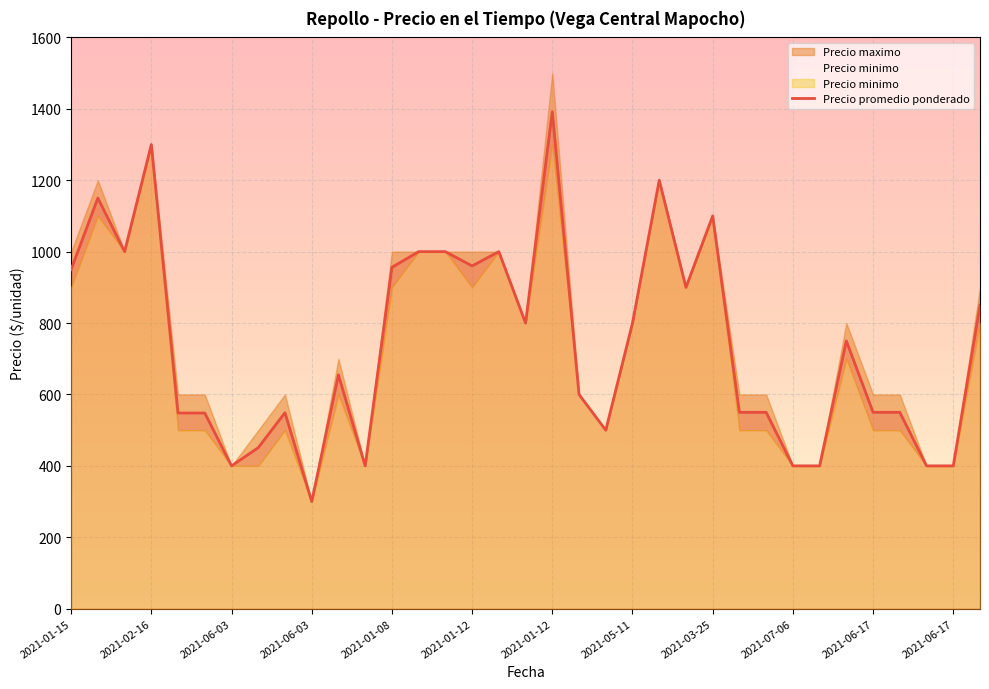

How many lines are shown in the chart?

1